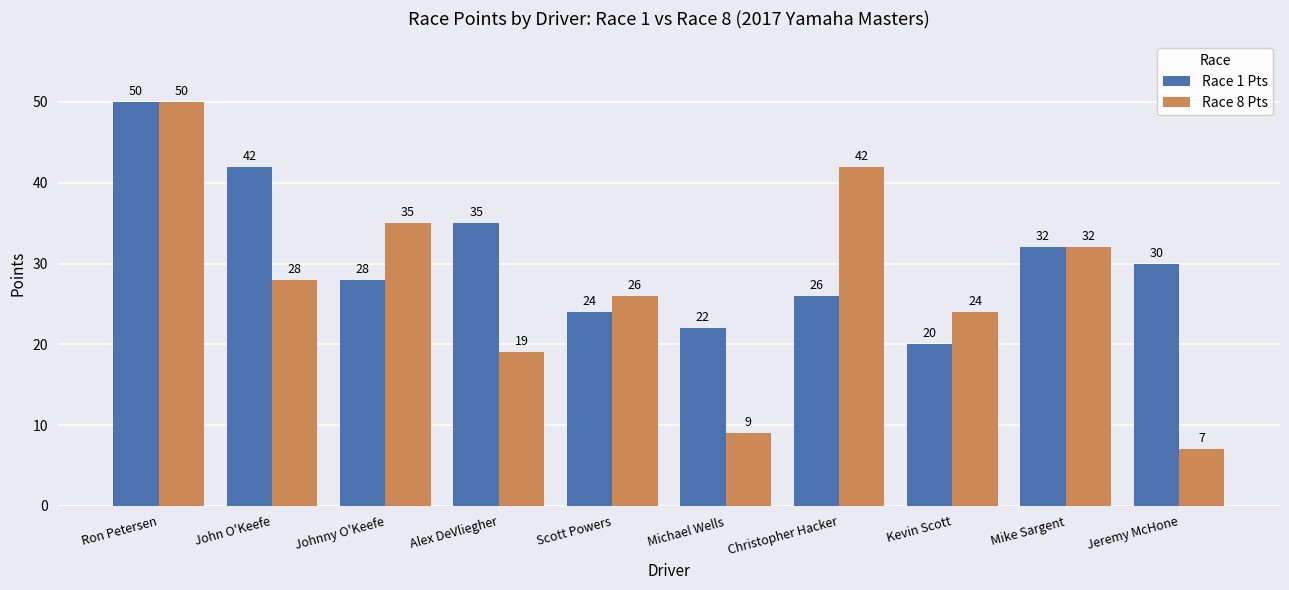

Which series has the widest spread of values?

Race 8 Pts